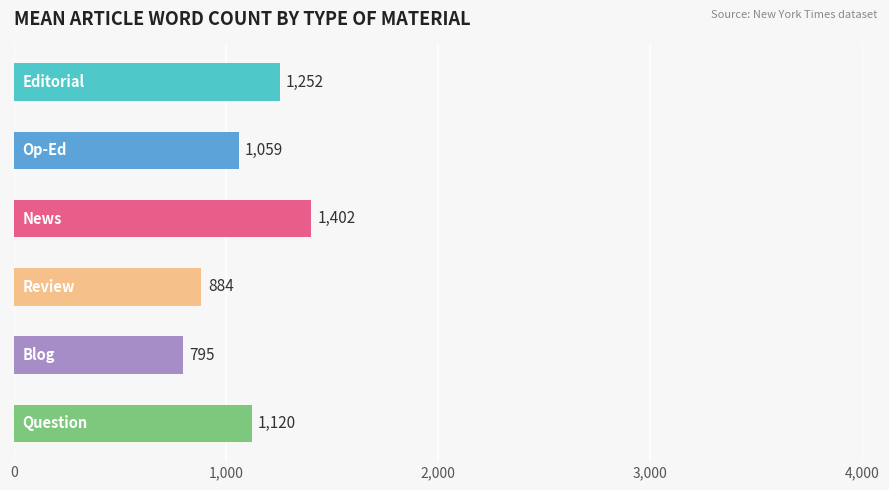

Count the values in the range 884 to 1252.

4